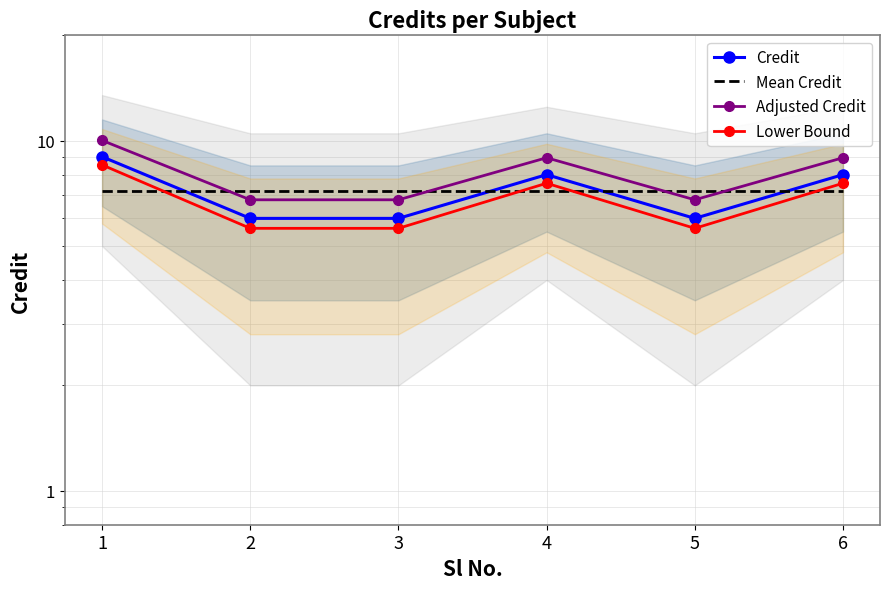

List the labels in order of Credit value, smallest first.

2, 3, 5, 4, 6, 1